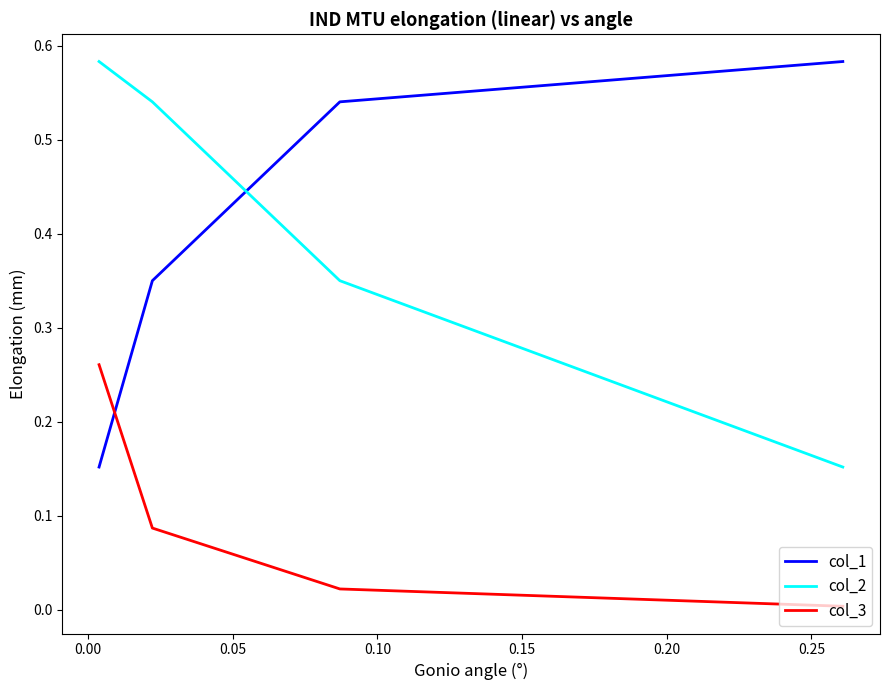

True or false: col_1 has a value of 0.2 at 0.10.

False